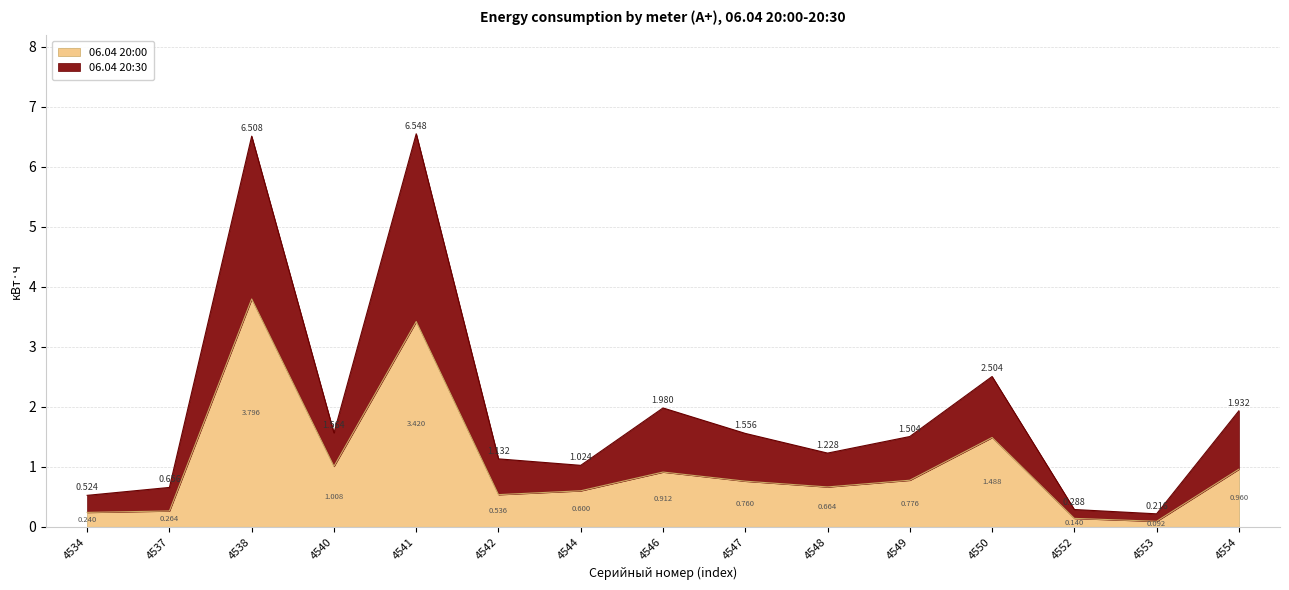

True or false: 06.04 20:30 and 06.04 20:00 intersect in this chart.

False